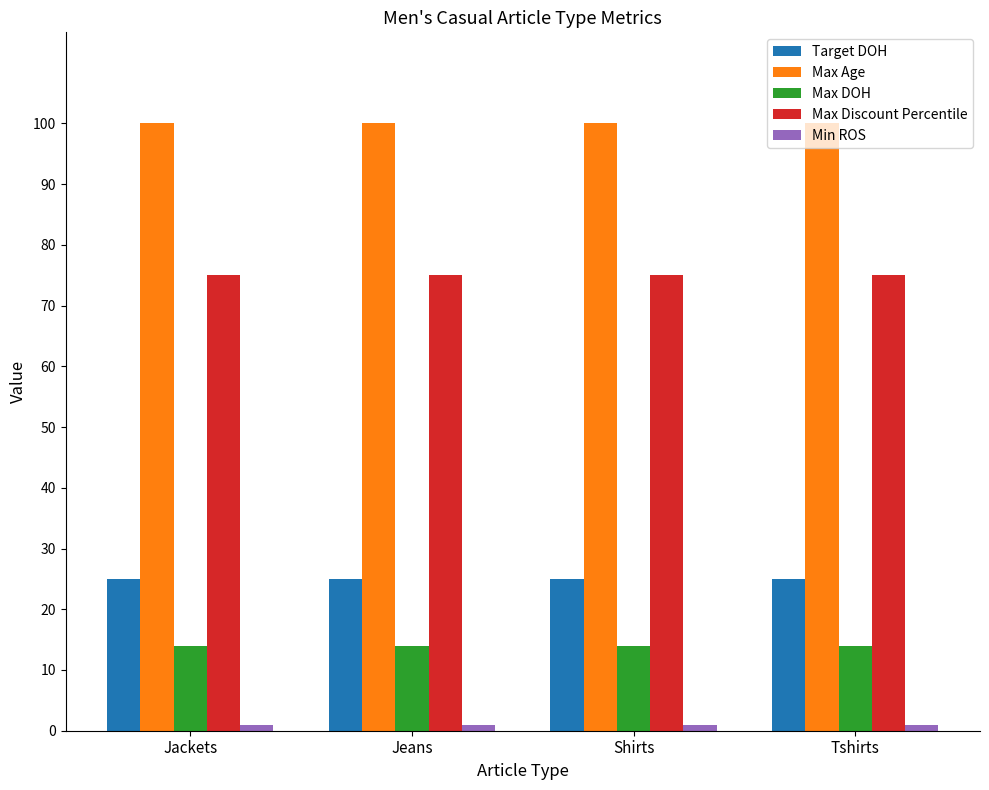

What is the greatest value displayed?

100